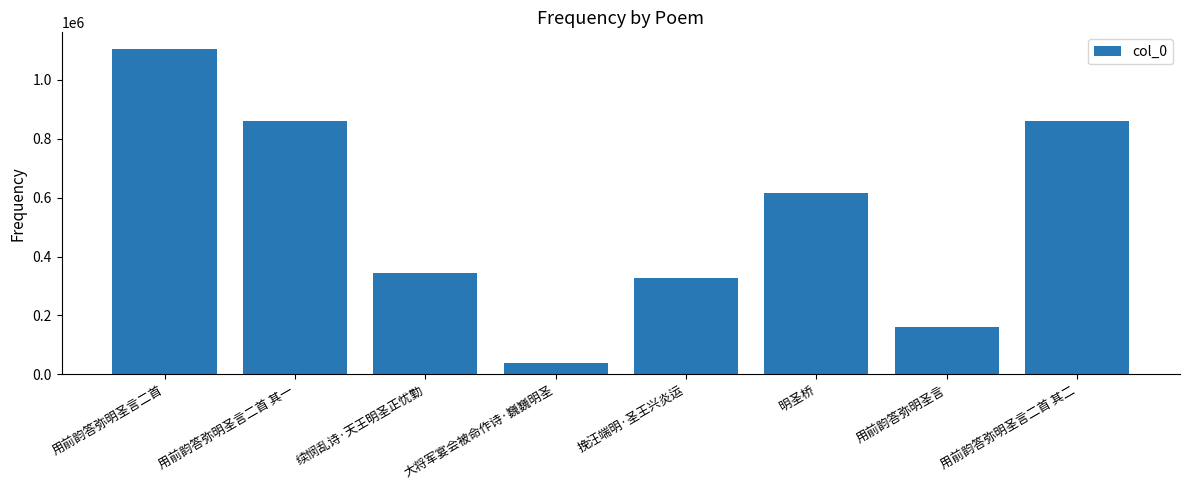

What is the average value?

539661